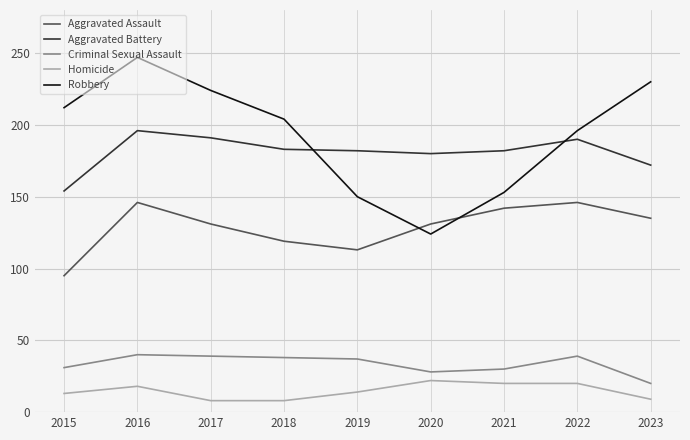

Which label corresponds to the largest value in the chart?

2016